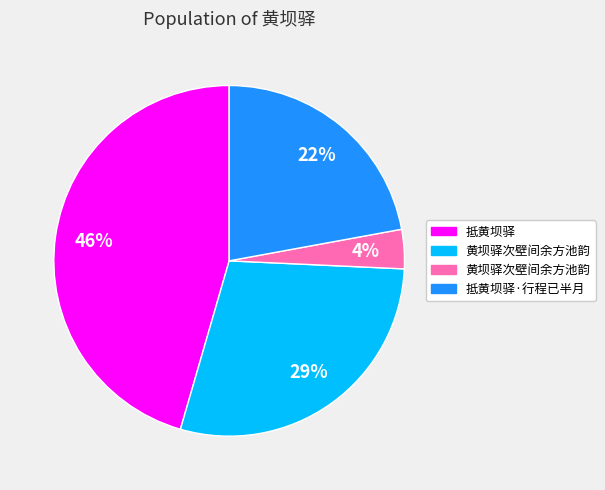

Is there any slice that represents more than half of the pie?

No